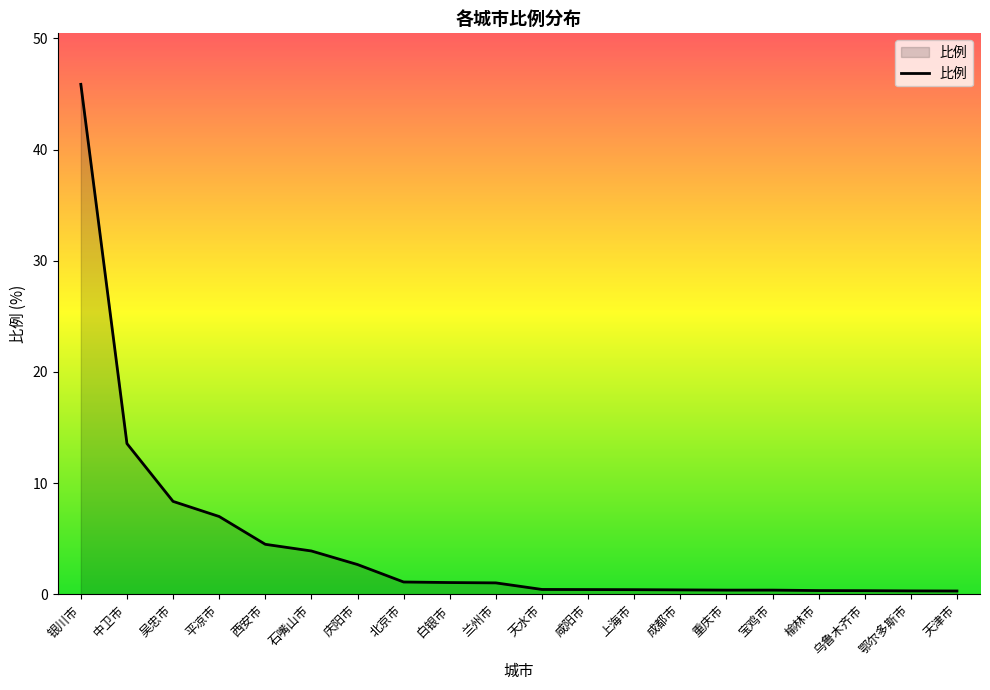

Is it true that the value at 鄂尔多斯市 is 0.3?

True